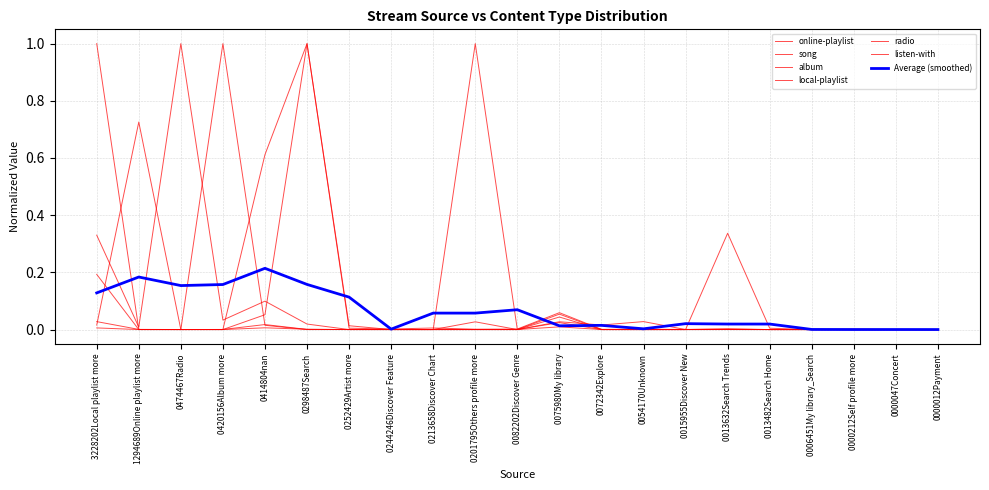

Does the chart display data point markers on the line(s)?

No